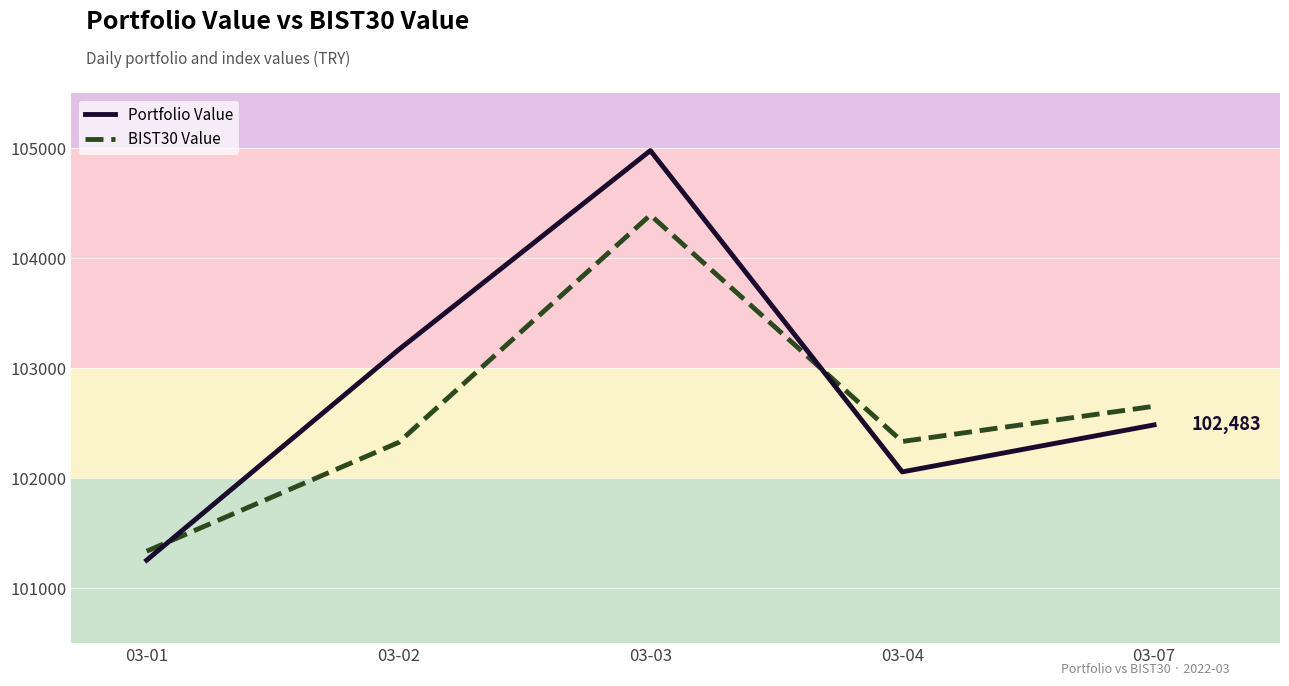

The Portfolio Value series shows 183080.7 at 03-07. True or false?

False